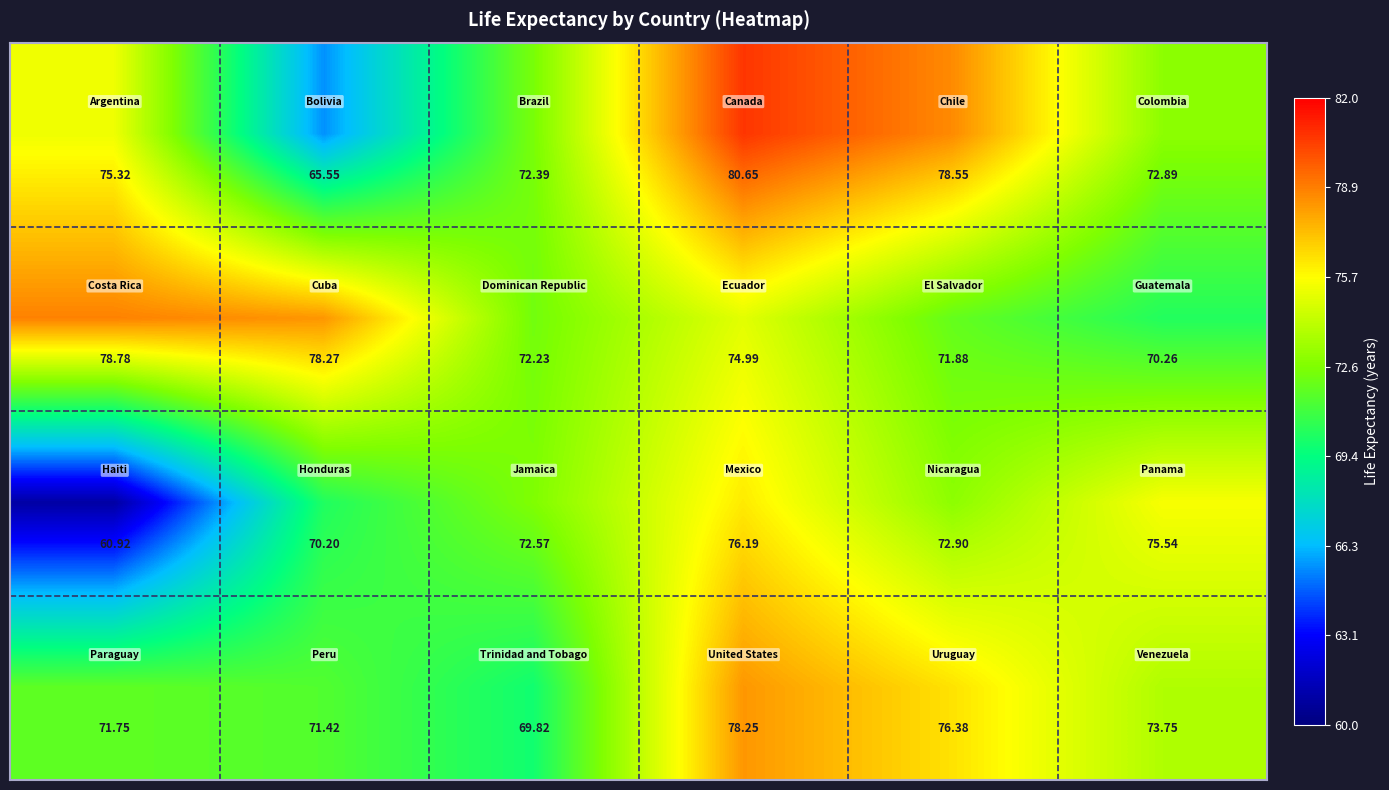

How many series are shown in this chart?

4